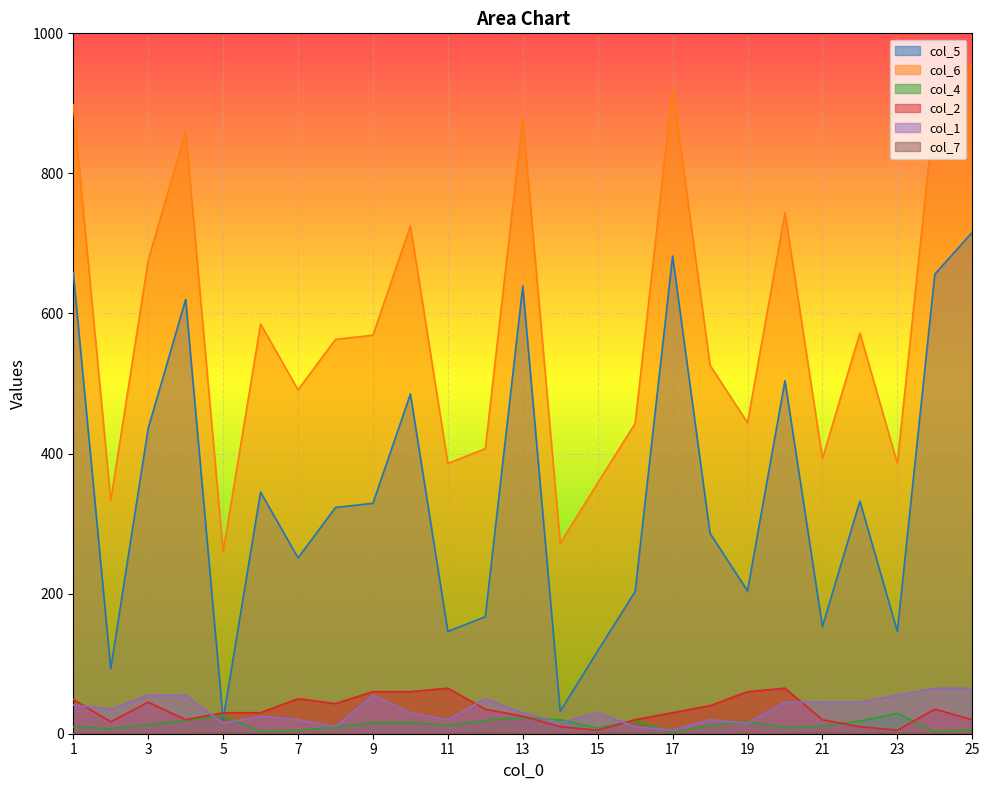

At 7, list the series in order from largest to smallest.

col_6, col_5, col_2, col_1, col_4, col_7